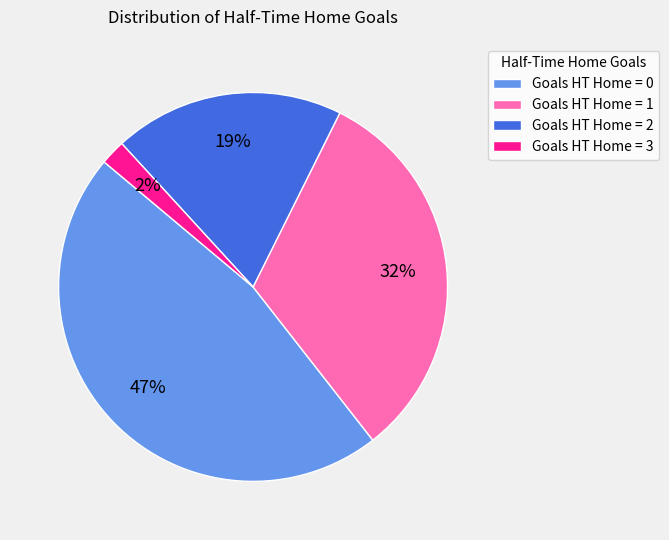

True or false: Goals HT Home = 0 accounts for 47% of the total.

True